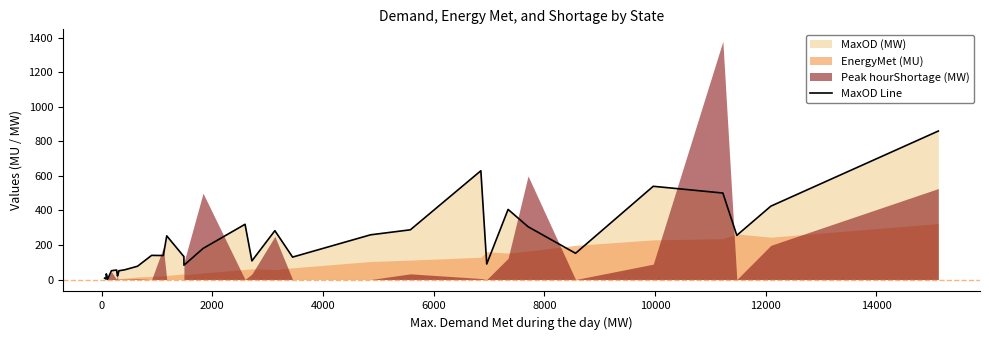

What is the average value?

198